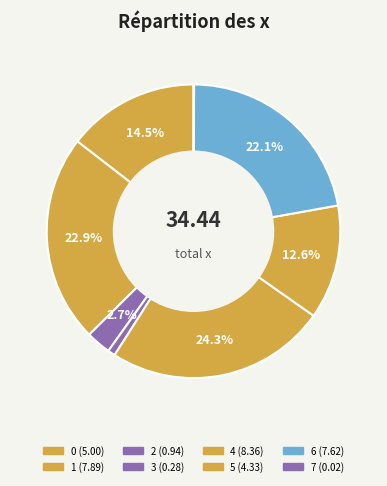

How many slices are in this pie chart?

8